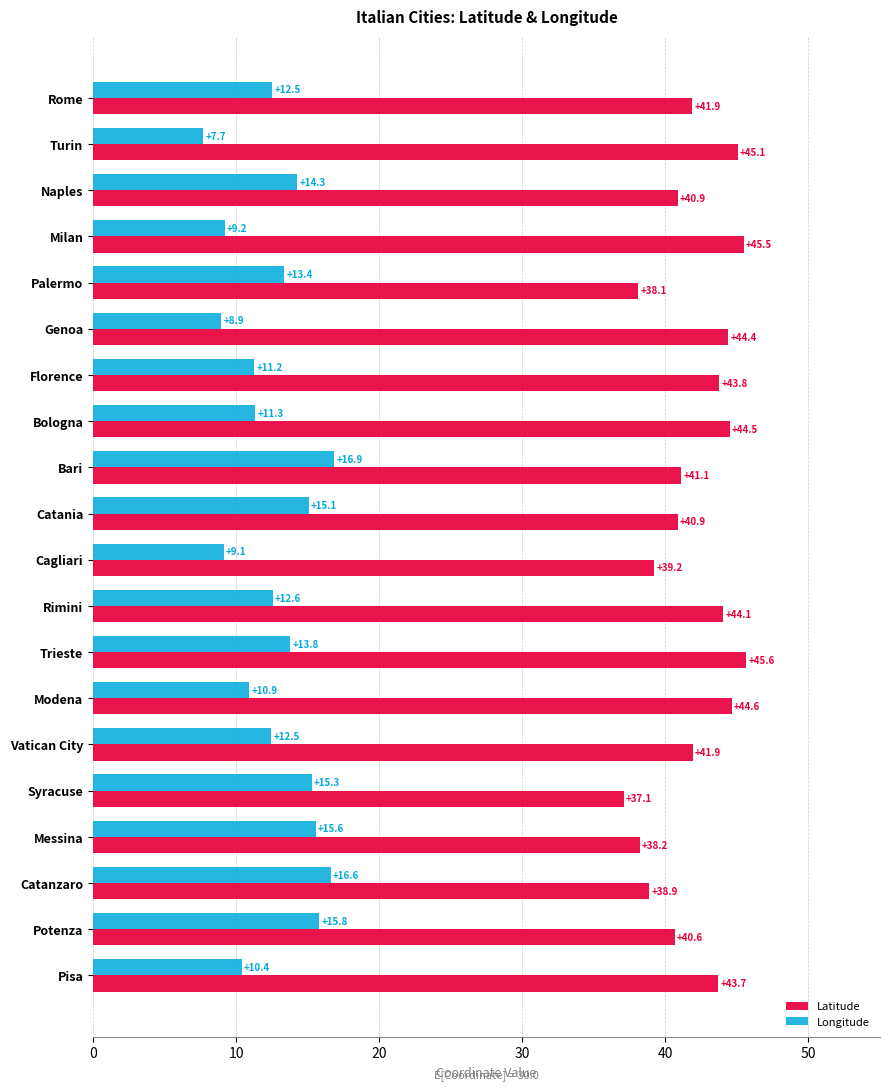

What is the difference between the highest and lowest values at Genoa?

35.5